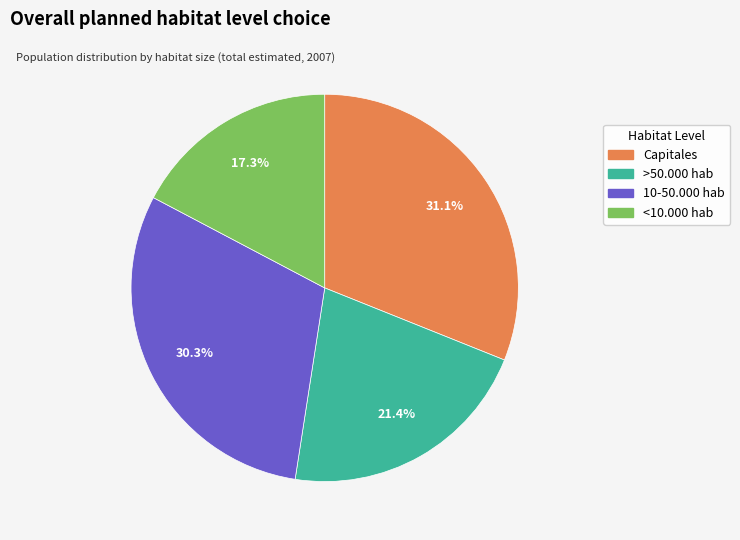

To the nearest percent, what is the average slice percentage?

25%